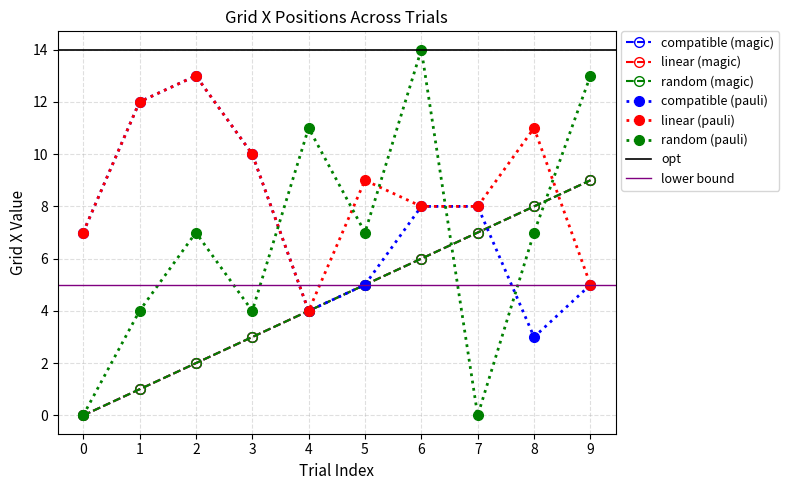

How many times do bean1GridX and Unnamed: 0.1 cross each other?

1